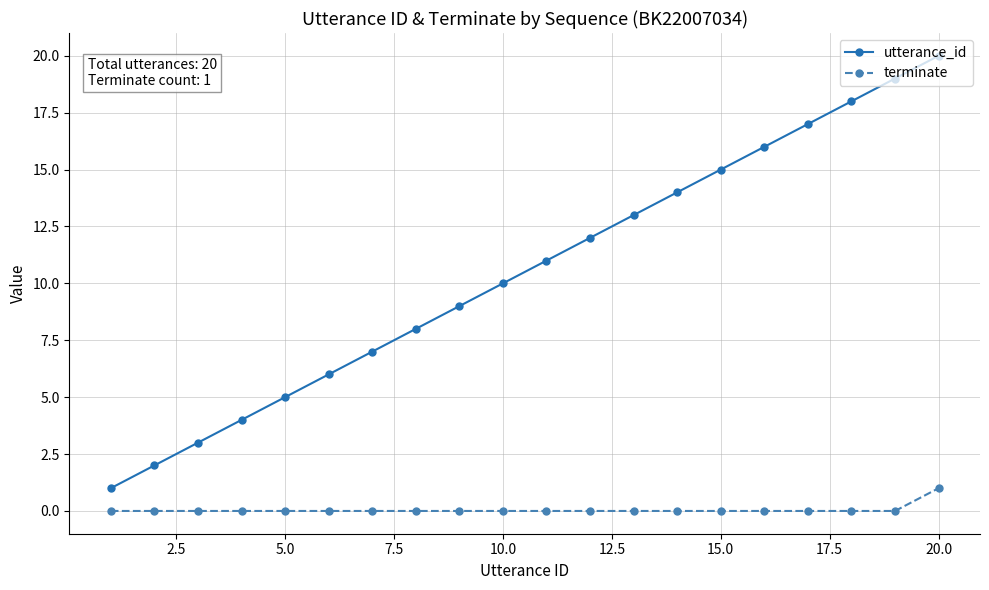

Is this an area chart (filled region under the line)?

No